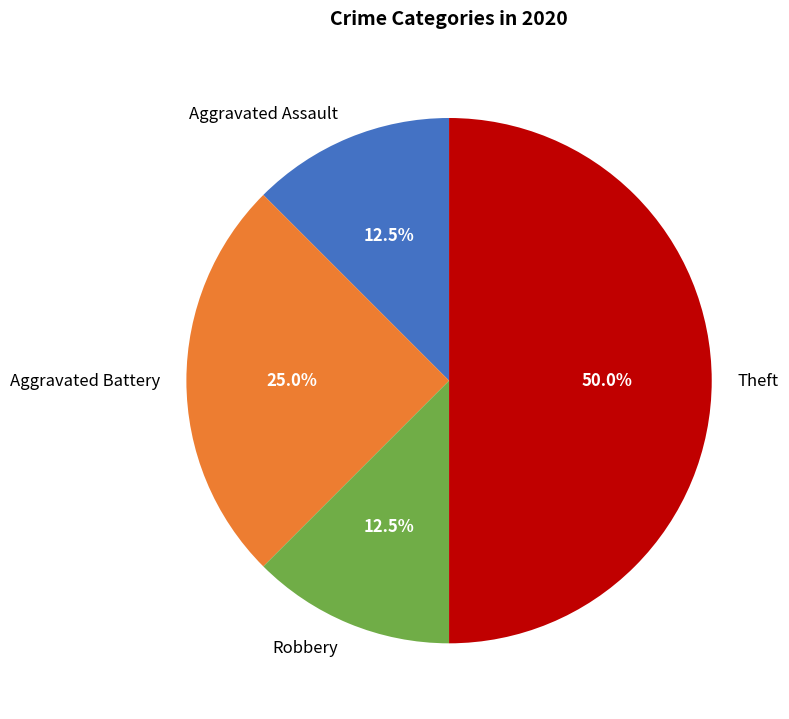

How many slices are in this pie chart?

4